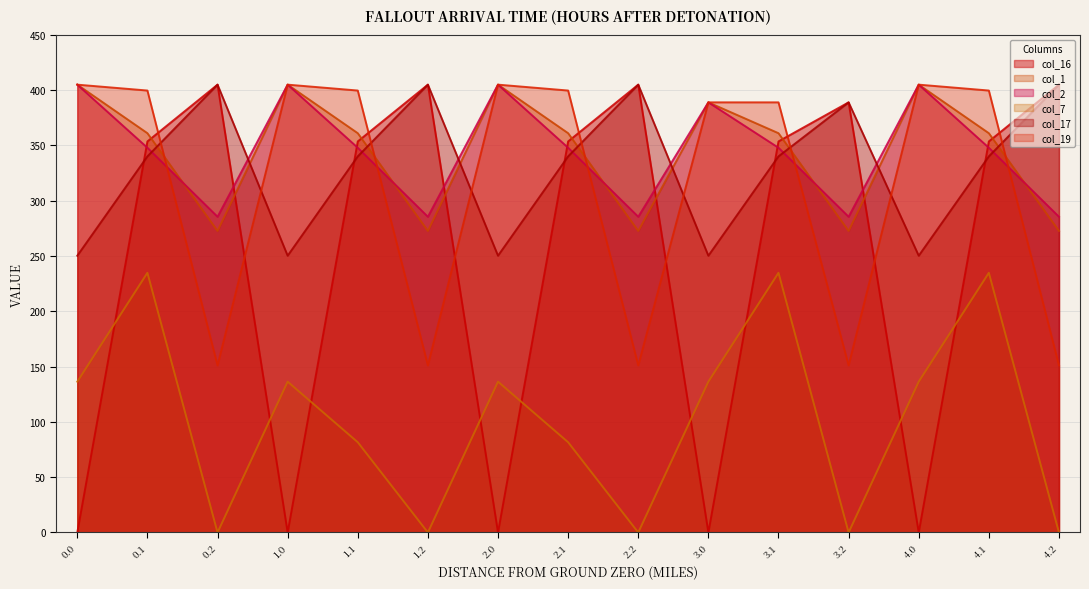

What is the approximate value of col_16 at 4.1?

353.7